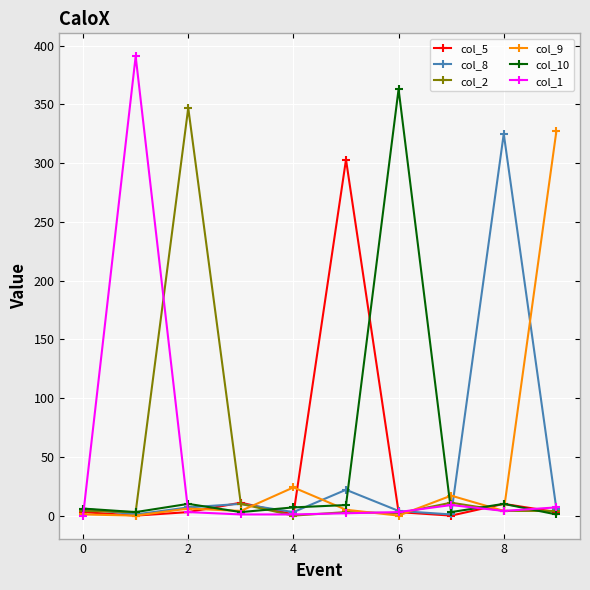

Which series has the widest spread of values?

col_1